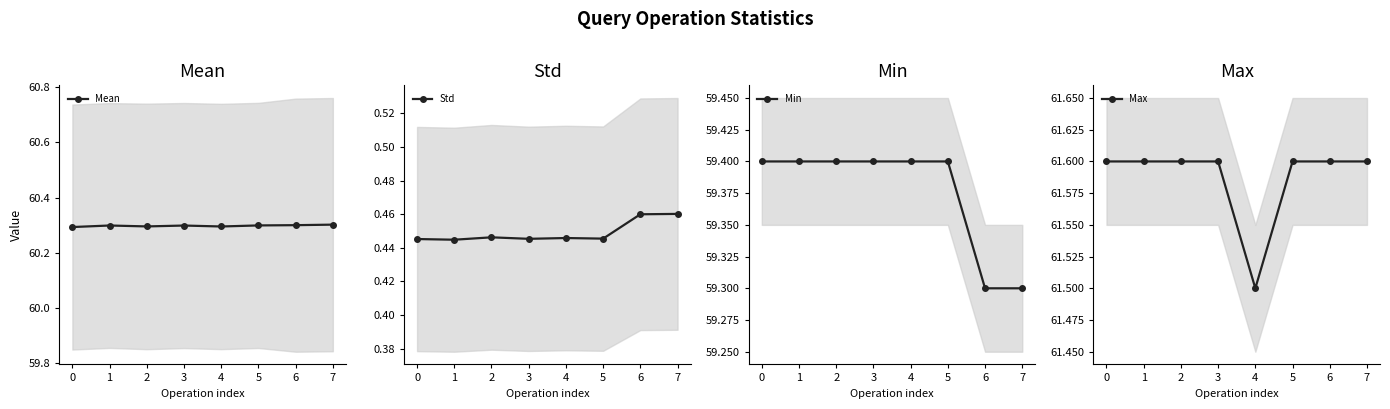

Read the Mean value at 5.

60.3